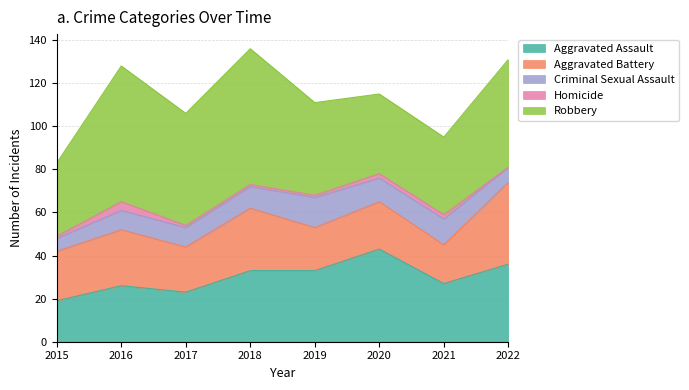

Which series has the largest total across all categories?

Robbery